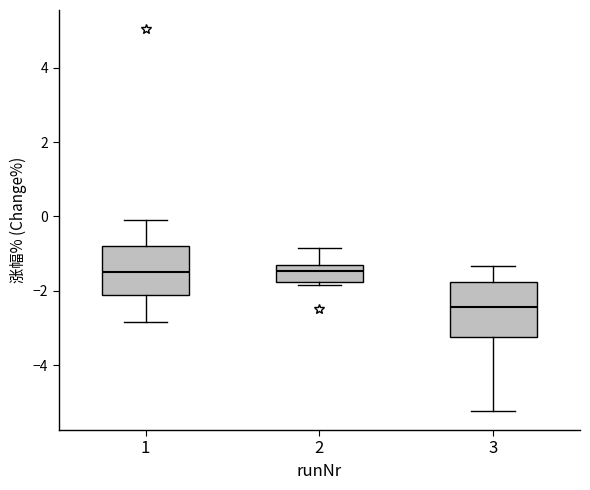

Reading left to right, read every box against the y-axis: the position of its median line, the range the box covers, and the ends of its whiskers. The values are not printed on the chart, so give them approximately, as read against the axis.

1: median -1.4, box -2.2 to -0.8, whiskers -2.8 to 0.0
2: median -1.4, box -1.8 to -1.2, whiskers -1.8 (just below the box's lower edge) to -0.8
3: median -2.4, box -3.2 to -1.8, whiskers -5.2 to -1.4